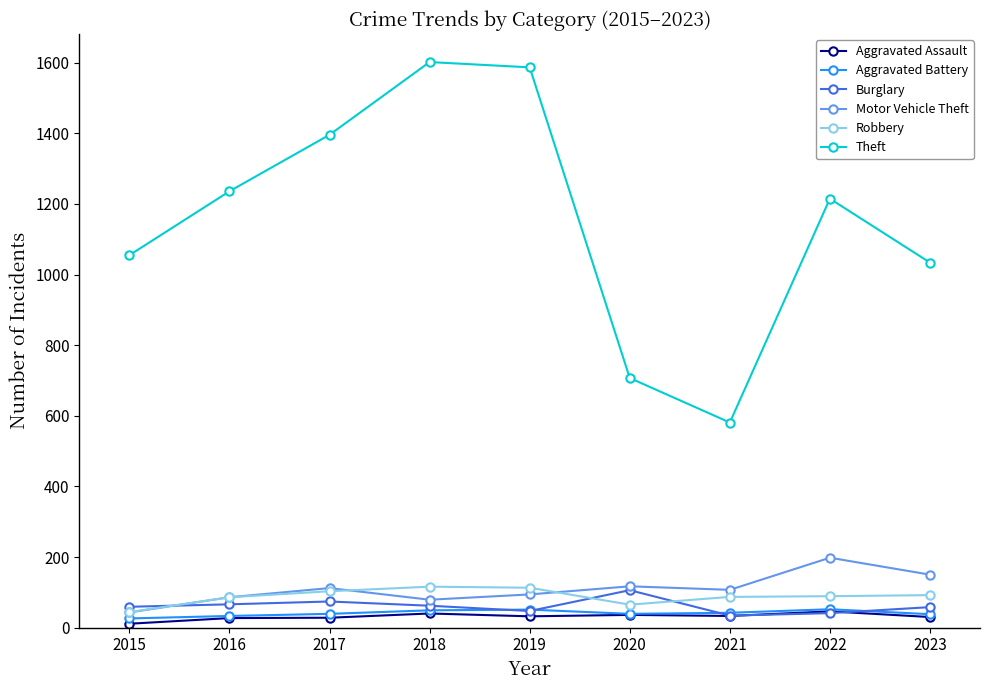

Which series has the widest spread of values?

Theft